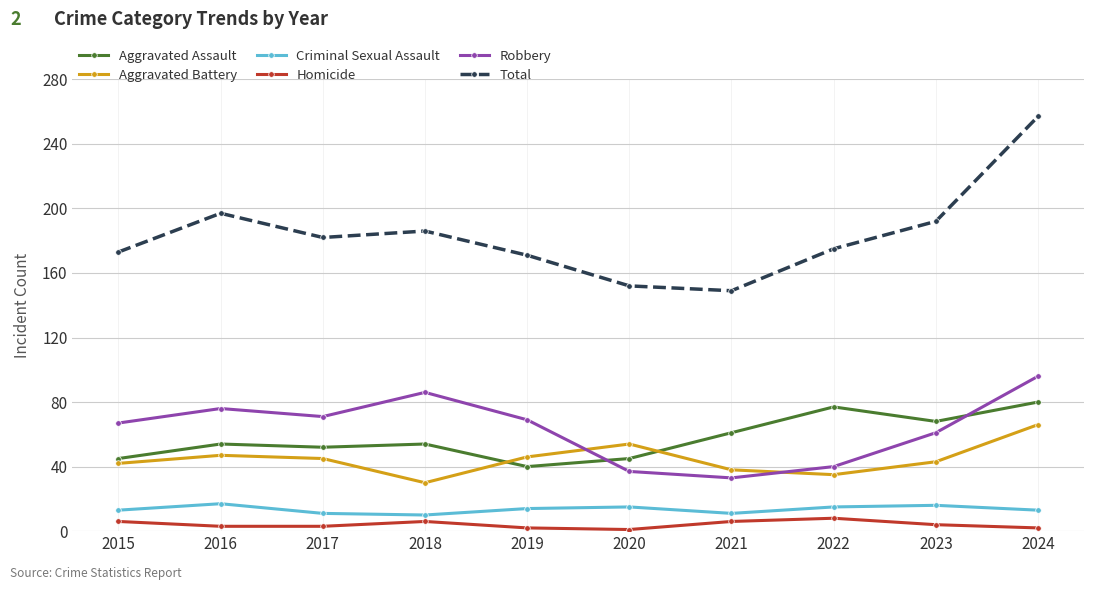

What value does the Homicide series have at 2022?

8